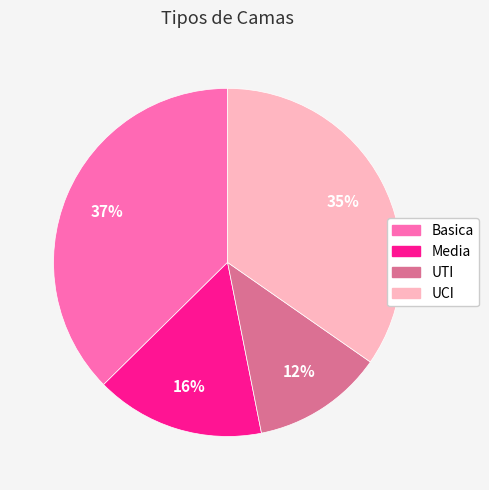

Does Basica represent more than half of the total?

No